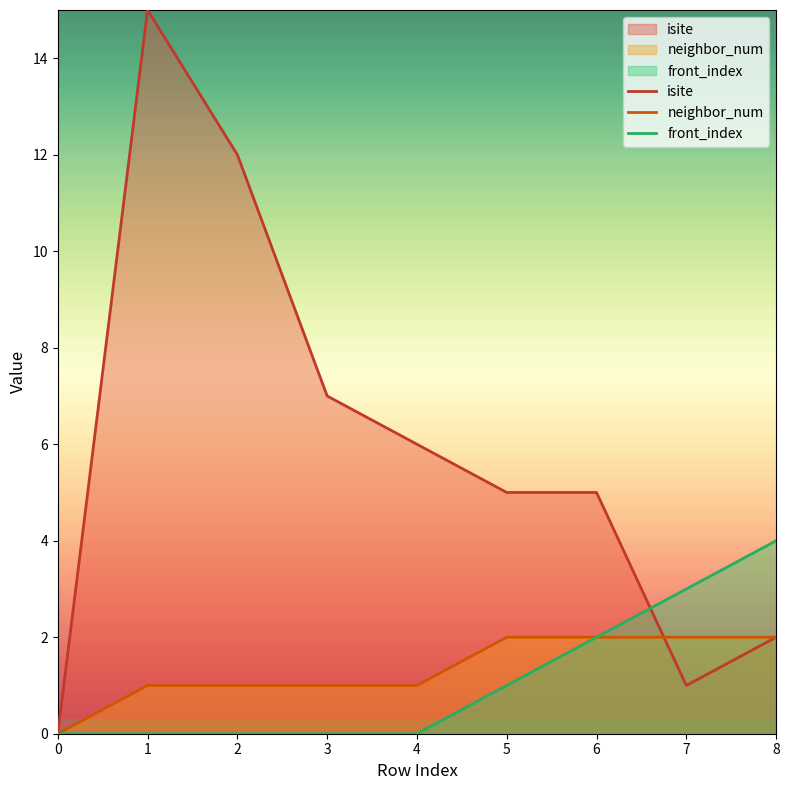

At which label does neighbor_num first exceed 1?

5